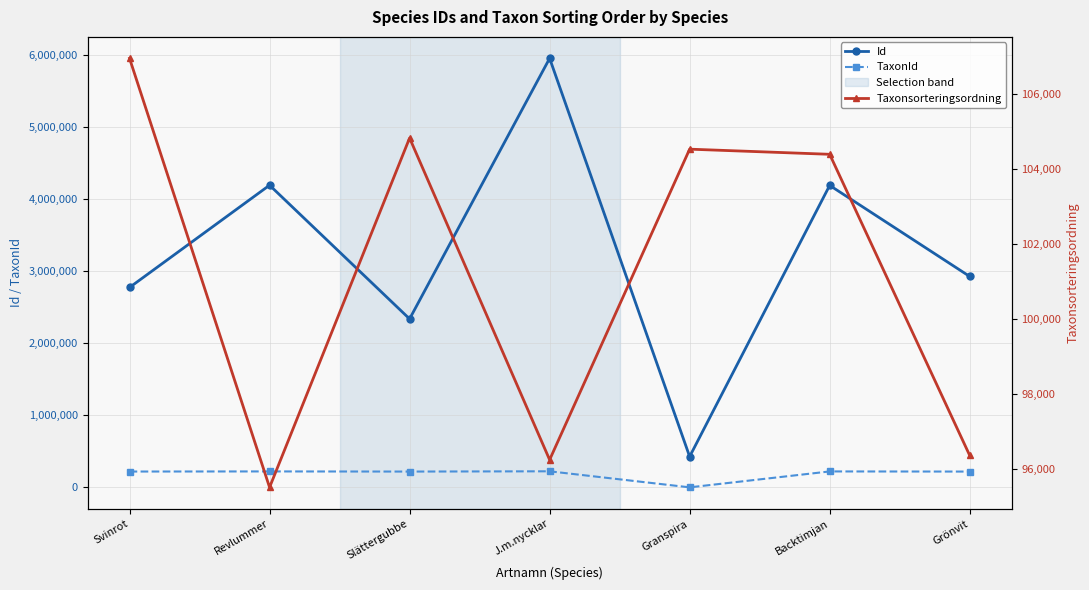

How many interior local peaks does the Taxonsorteringsordning series have?

2